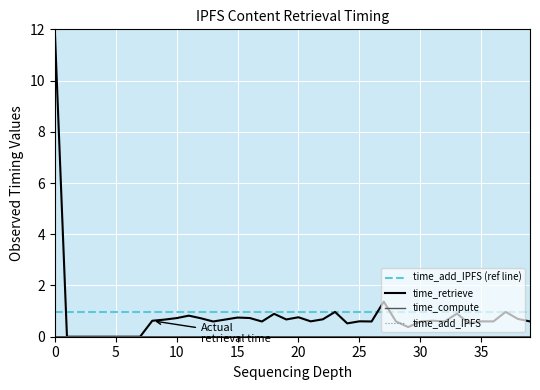

True or false: time_retrieve has a value of 0.7 at 9.

True